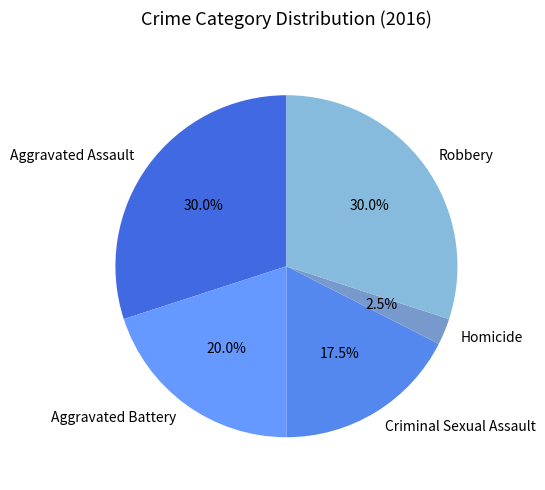

Does Robbery represent more than half of the total?

No